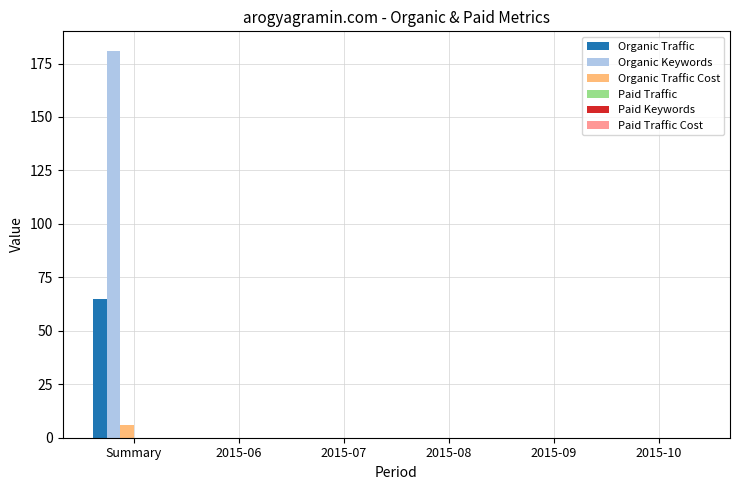

What is the maximum value for Organic Traffic Cost?

6